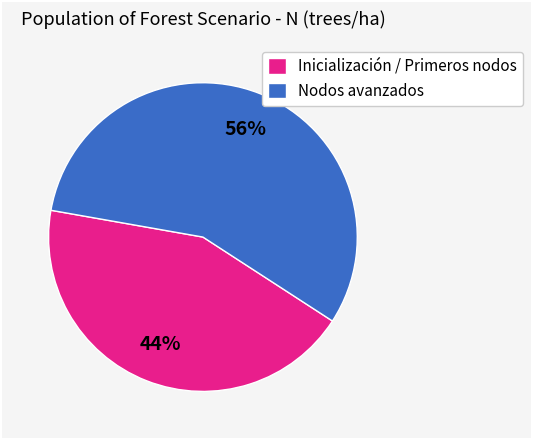

Is there any slice that represents more than half of the pie?

Yes